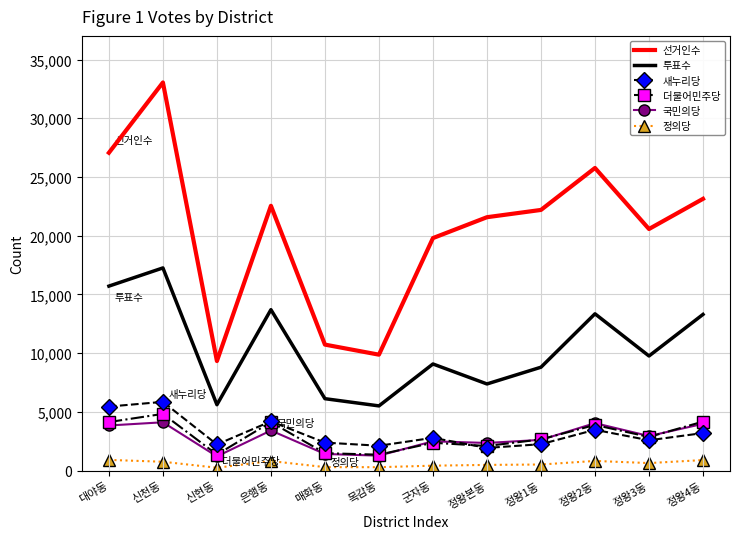

What is the total value across all series at 대야동?

57097